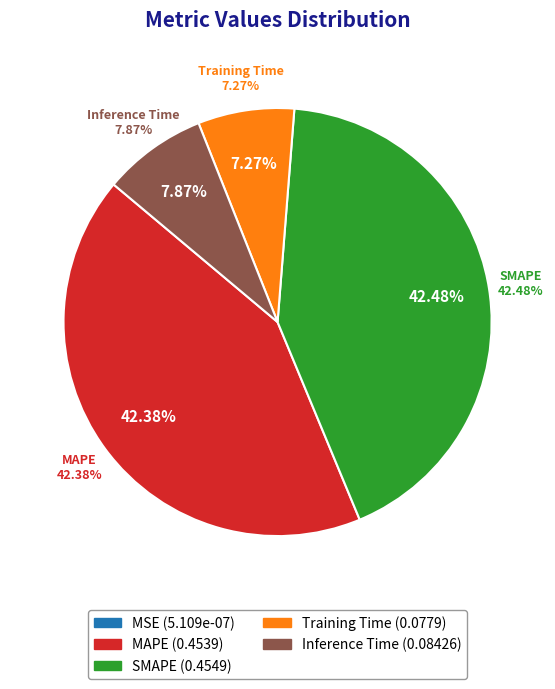

Count the number of slices in the pie.

5